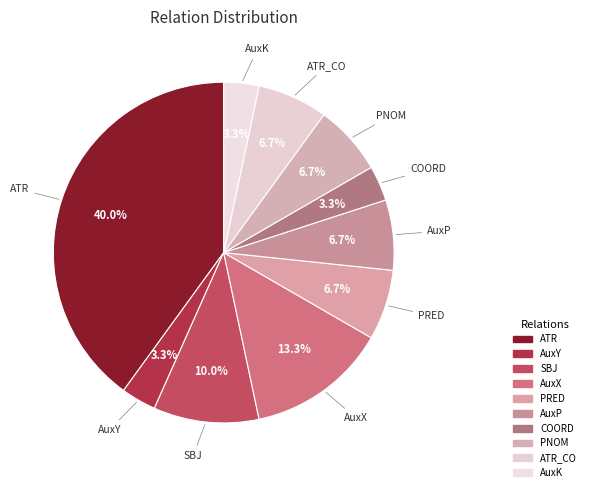

Combined, do ATR_CO and PNOM account for over 50%?

No